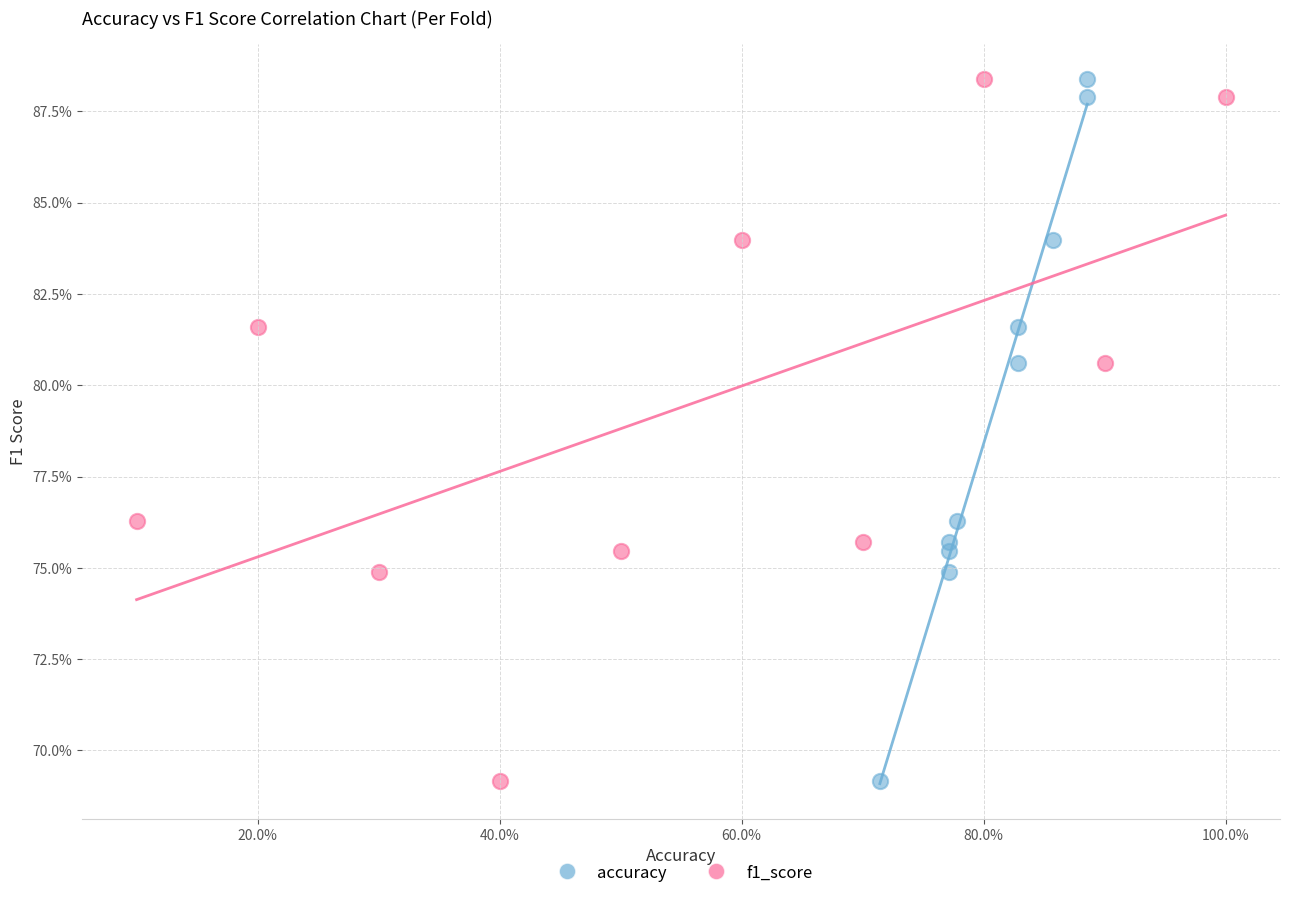

What are all the series names shown in the legend?

accuracy, f1_score